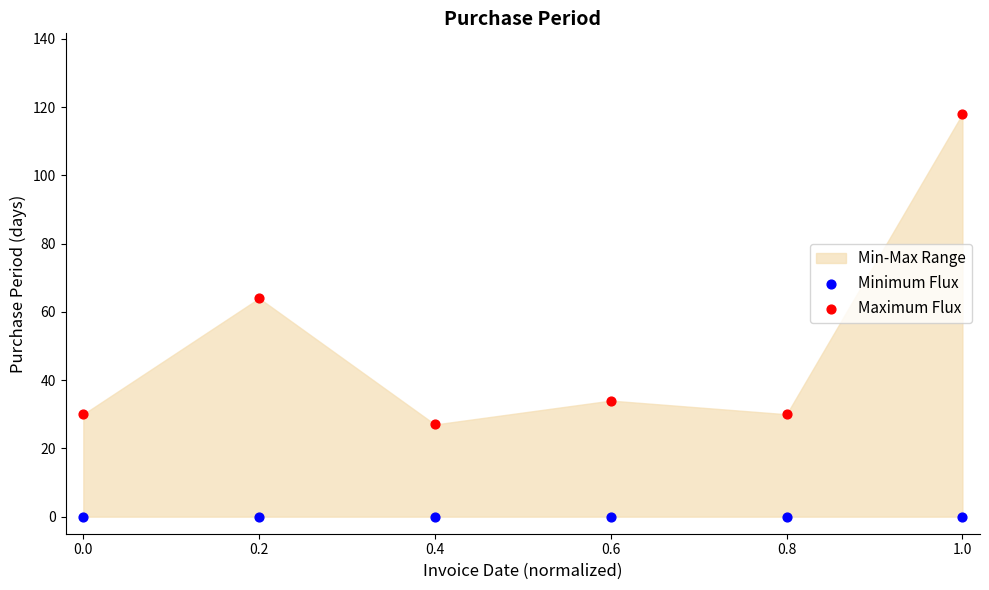

Which series reaches the minimum Y coordinate?

Minimum Flux